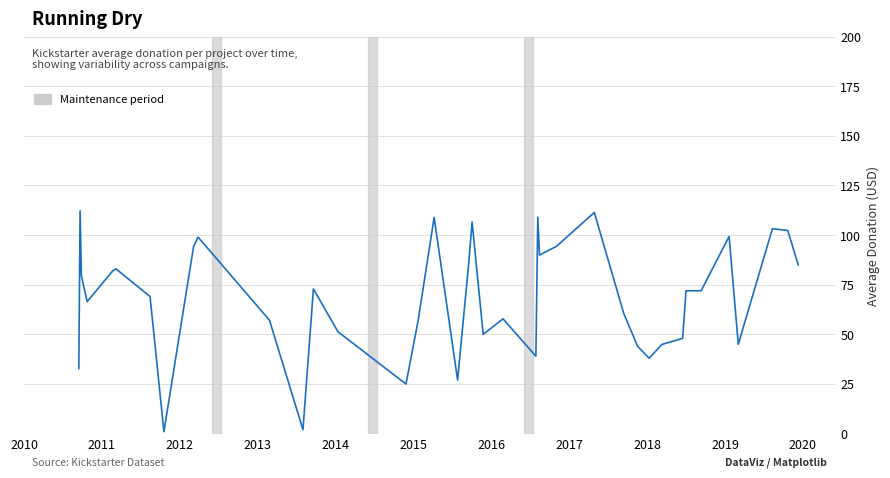

How many lines are shown in the chart?

1